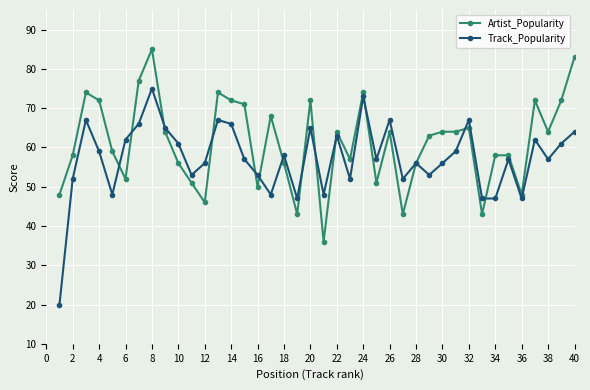

Does the chart have visible grid lines?

Yes